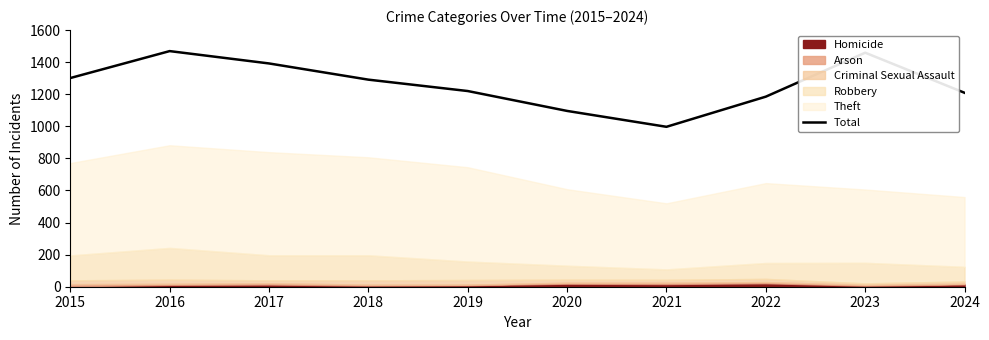

Rank the categories by value from highest to lowest.

2016, 2023, 2017, 2015, 2018, 2019, 2024, 2022, 2020, 2021